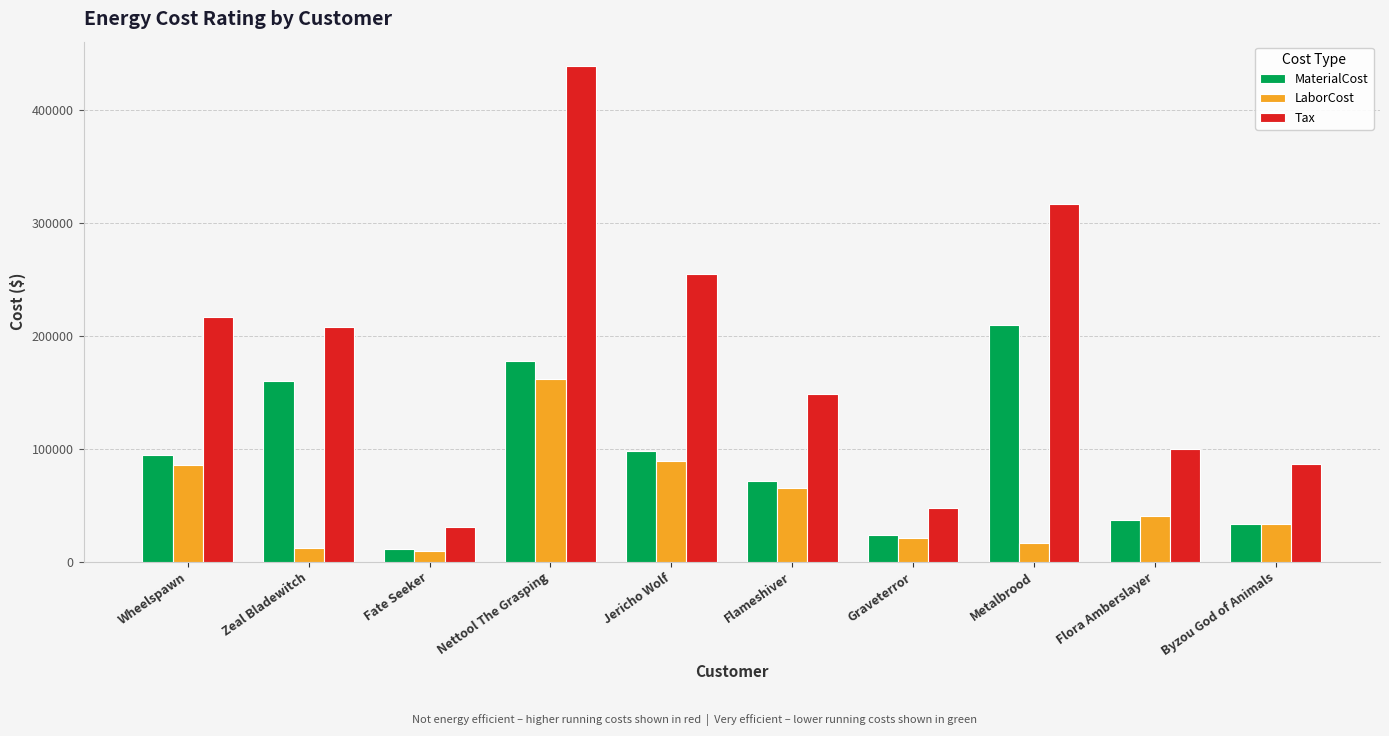

Is it true that Tax equals 268752.1 at Nettool The Grasping?

False